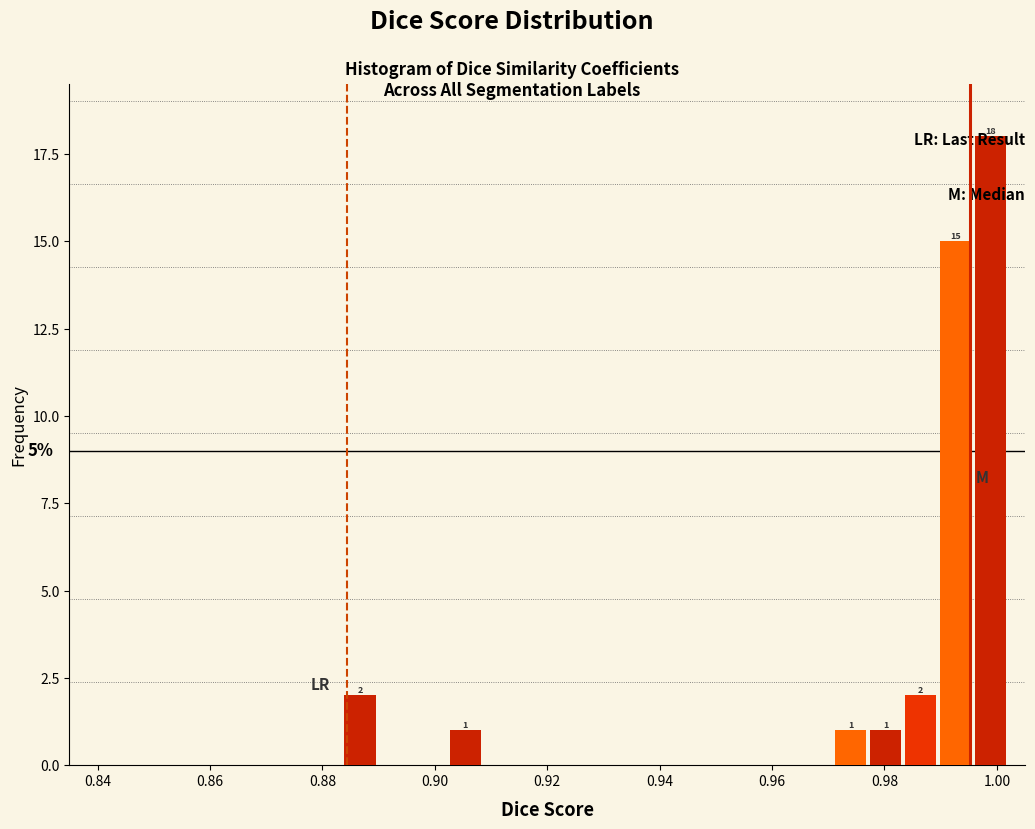

Read against the x-axis, roughly where is the centre of the tallest bar?

0.998